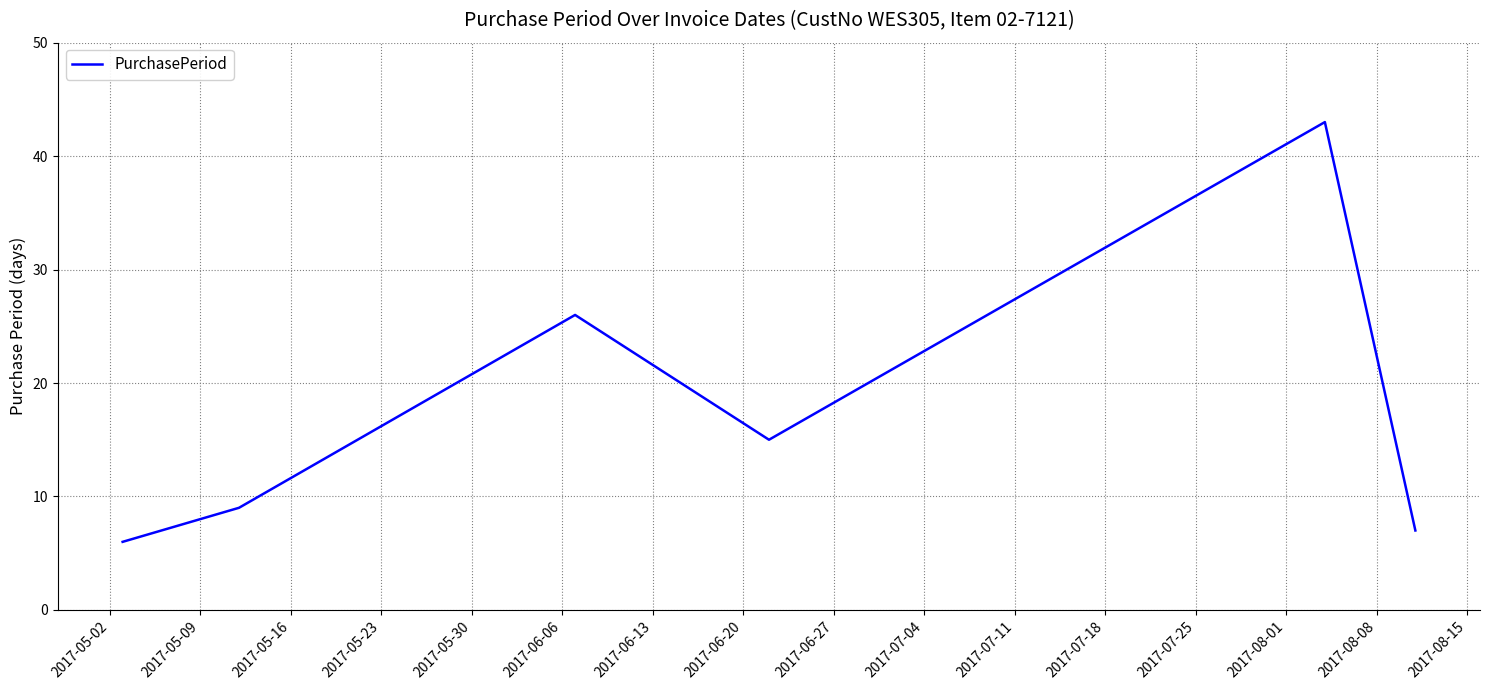

What is the difference between the second highest and second lowest values?

19